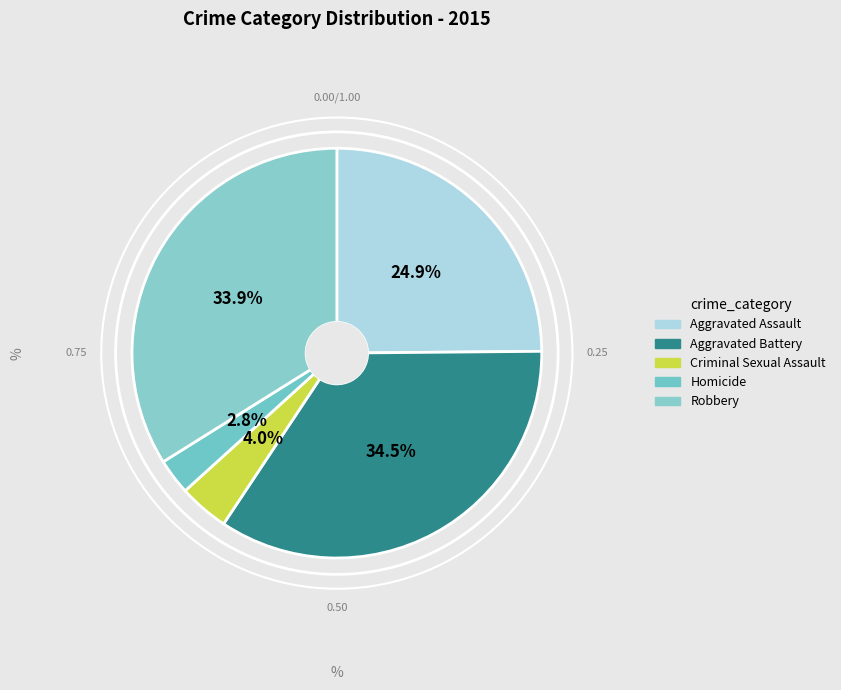

Is it true that Homicide is 3% of the pie?

True